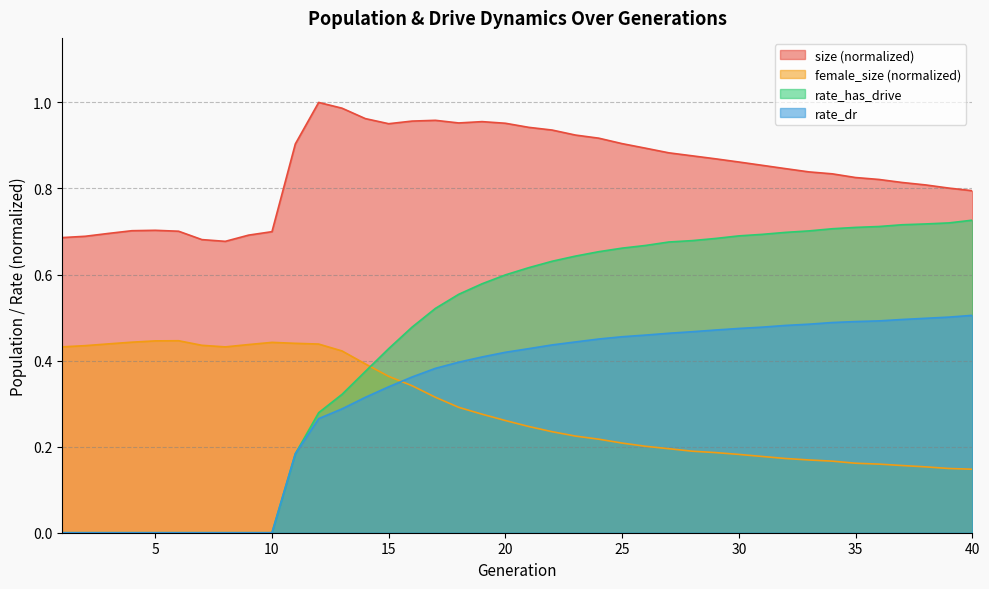

Which label corresponds to the smallest value in the chart?

1